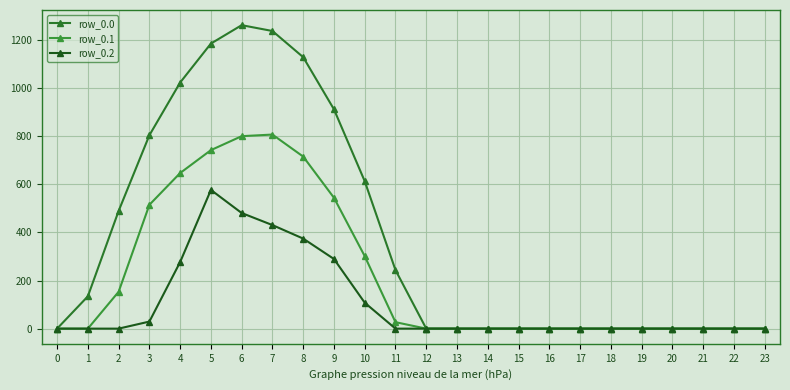

What is the highest value of the row_0.1 series?

806.9